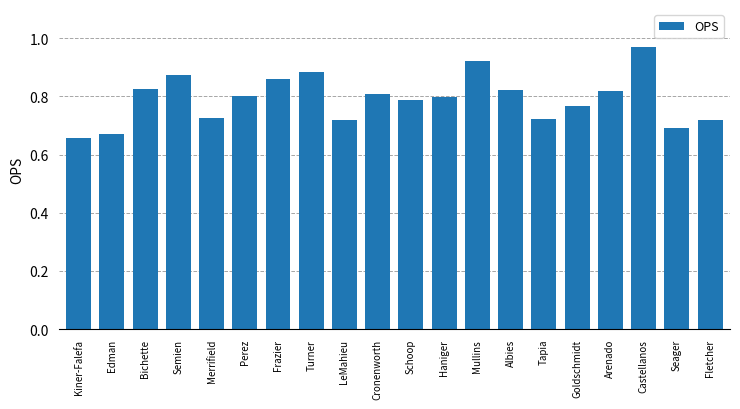

What is the label of the 7th bar from the right?

Albies